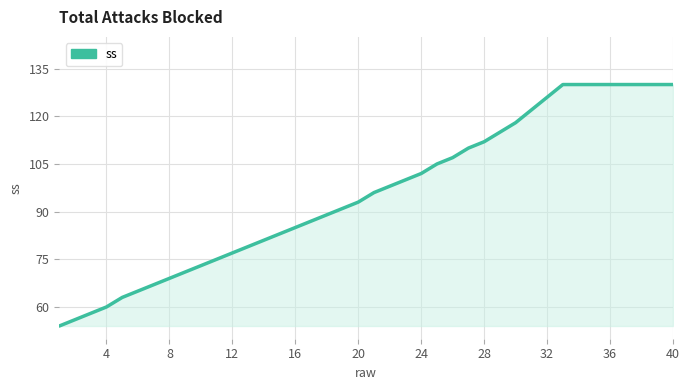

What is the smallest value displayed?

54